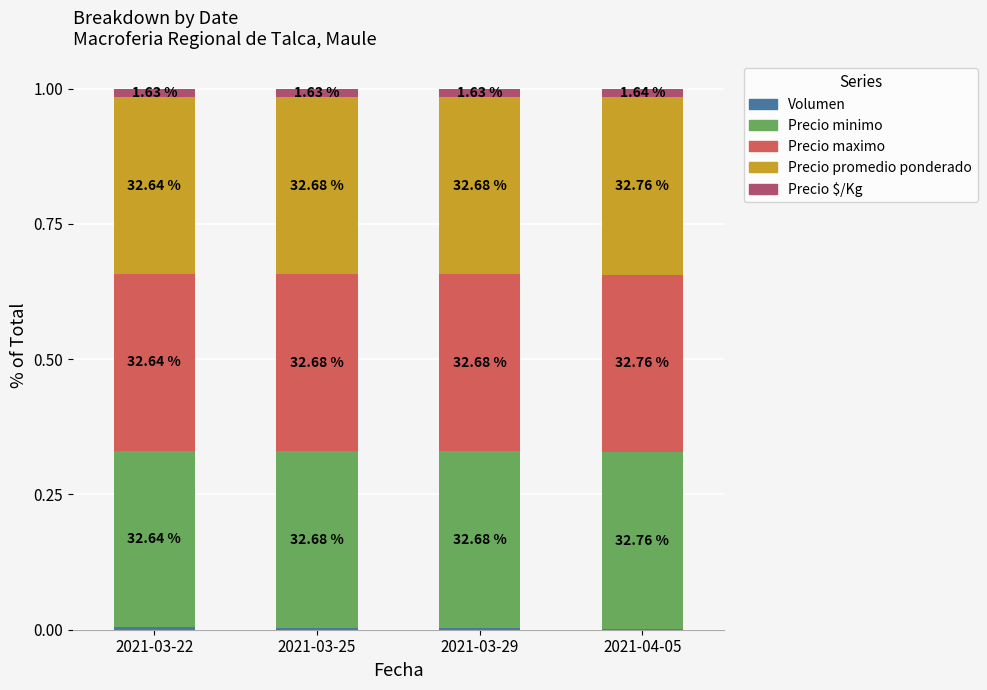

Is it true that Precio $/Kg equals 0.0 at 2021-03-25?

False